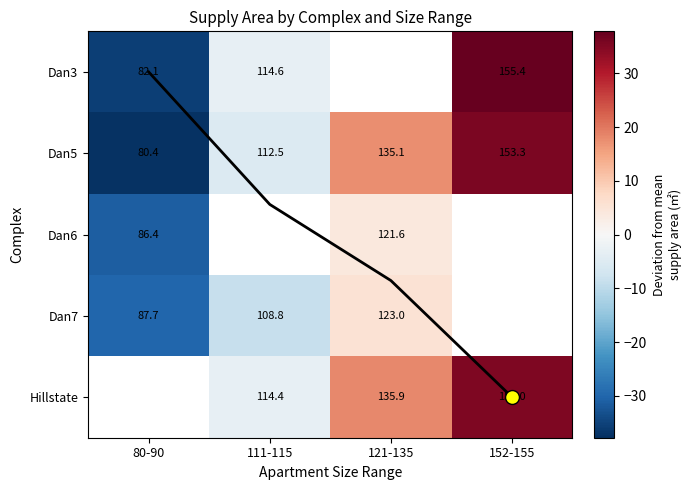

Rank the series by their maximum value, from lowest to highest.

Dan6, Col mean trend, Dan7, Dan5, Dan3, Hillstate